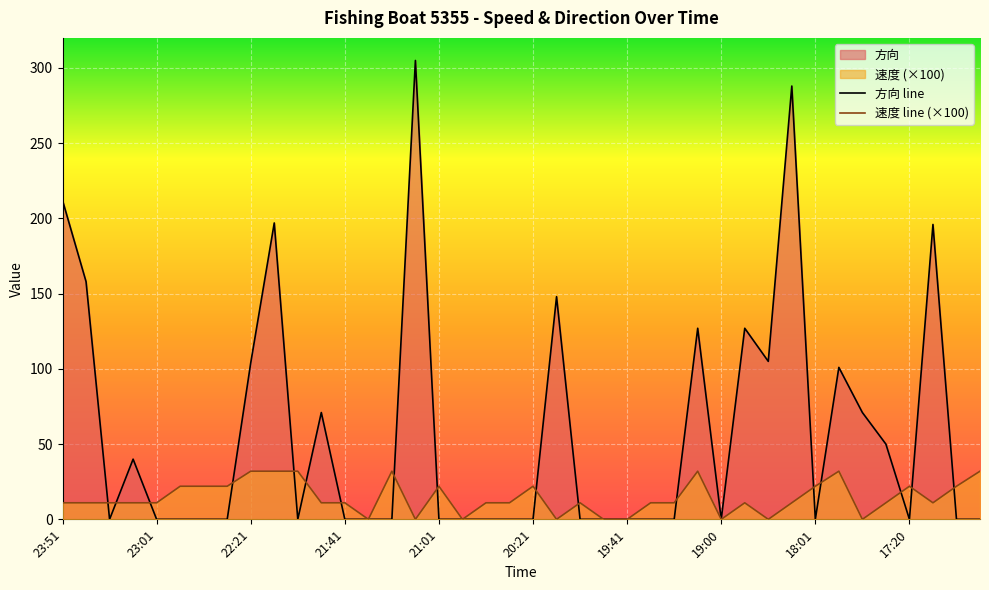

How many data points in 速度 are above 11?

15